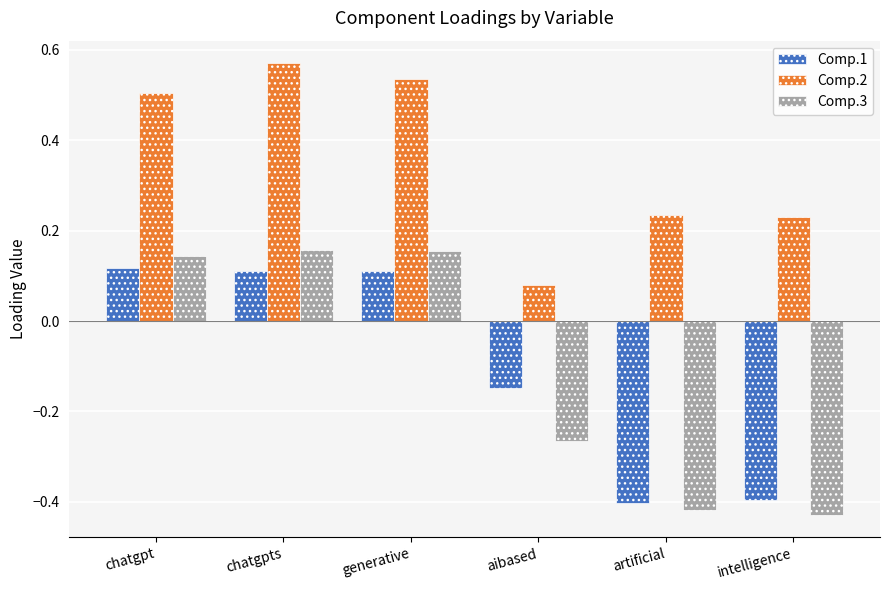

Rank the series at aibased from highest to lowest value.

Comp.2, Comp.1, Comp.3